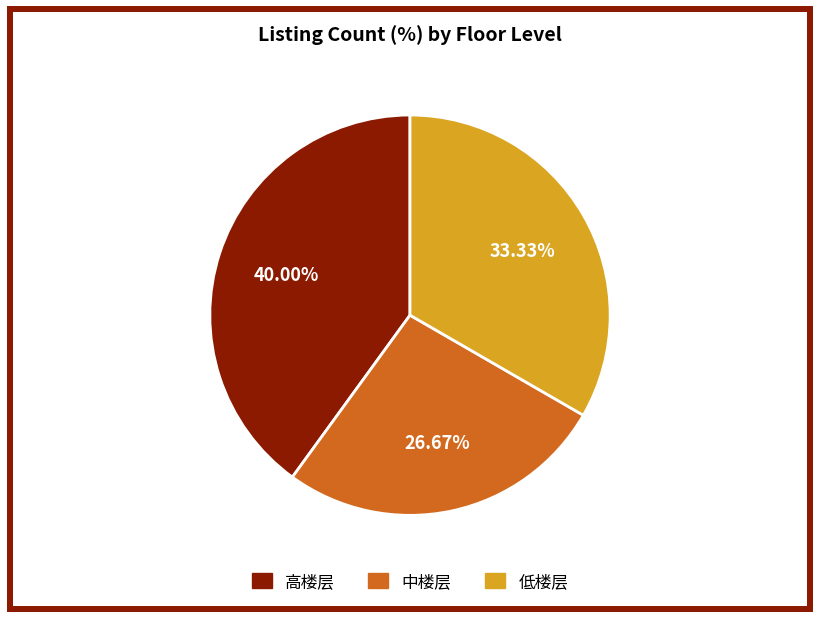

Is there any slice that represents more than half of the pie?

No